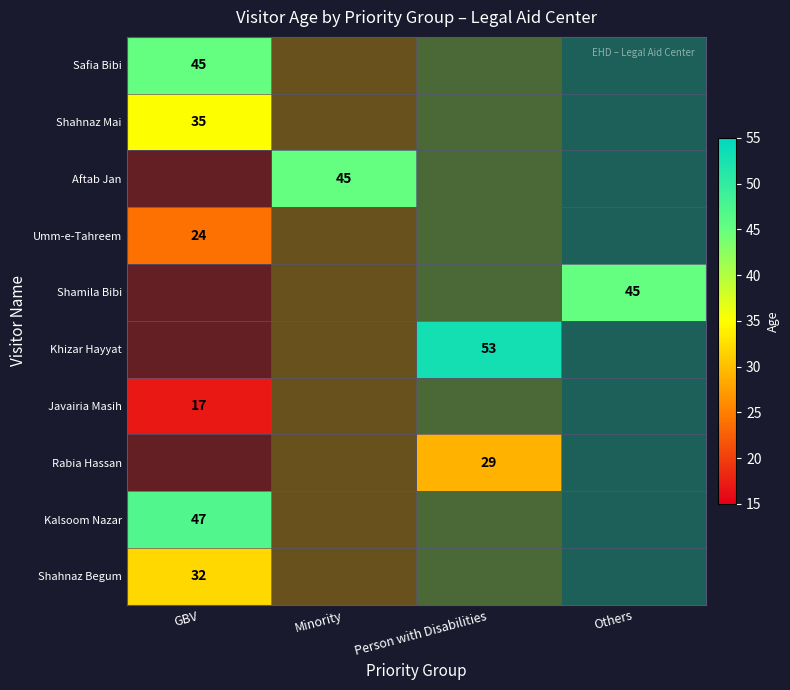

Which category has the lowest value across all series?

GBV